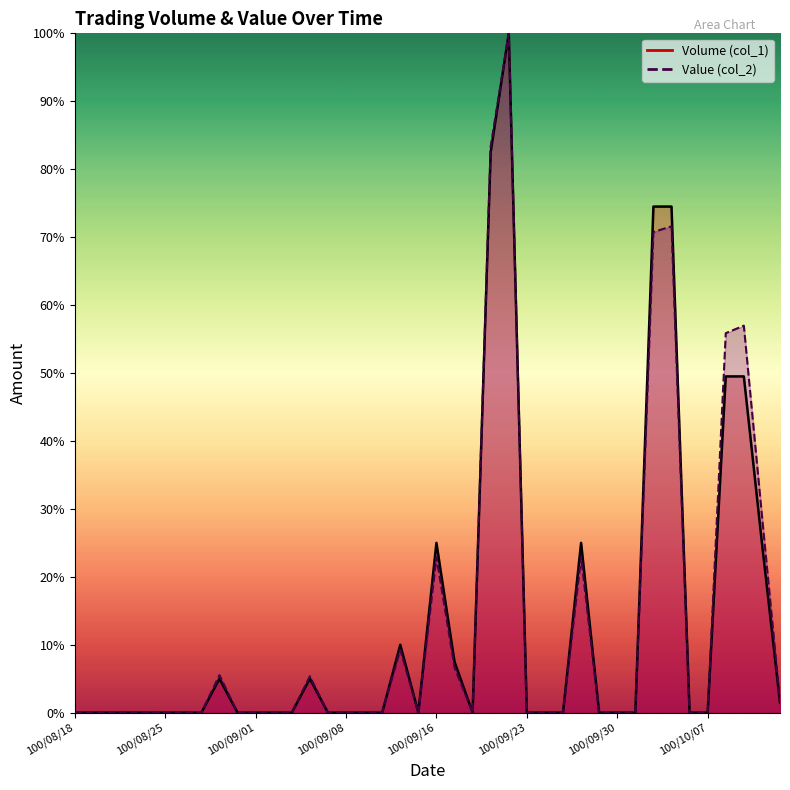

What is the label of the 15th point from the left?

100/09/07